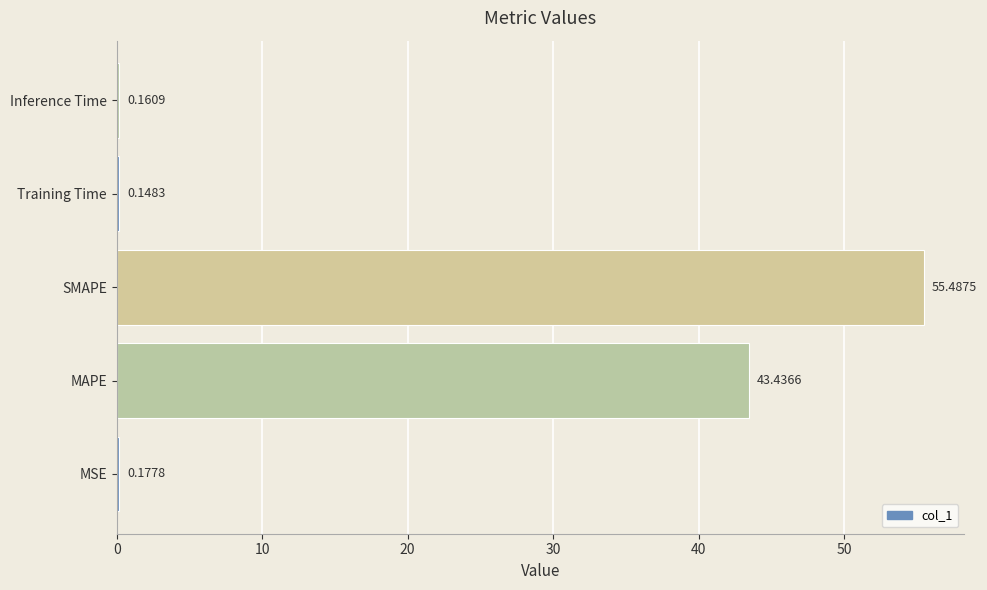

Which category has the highest value across all series?

SMAPE